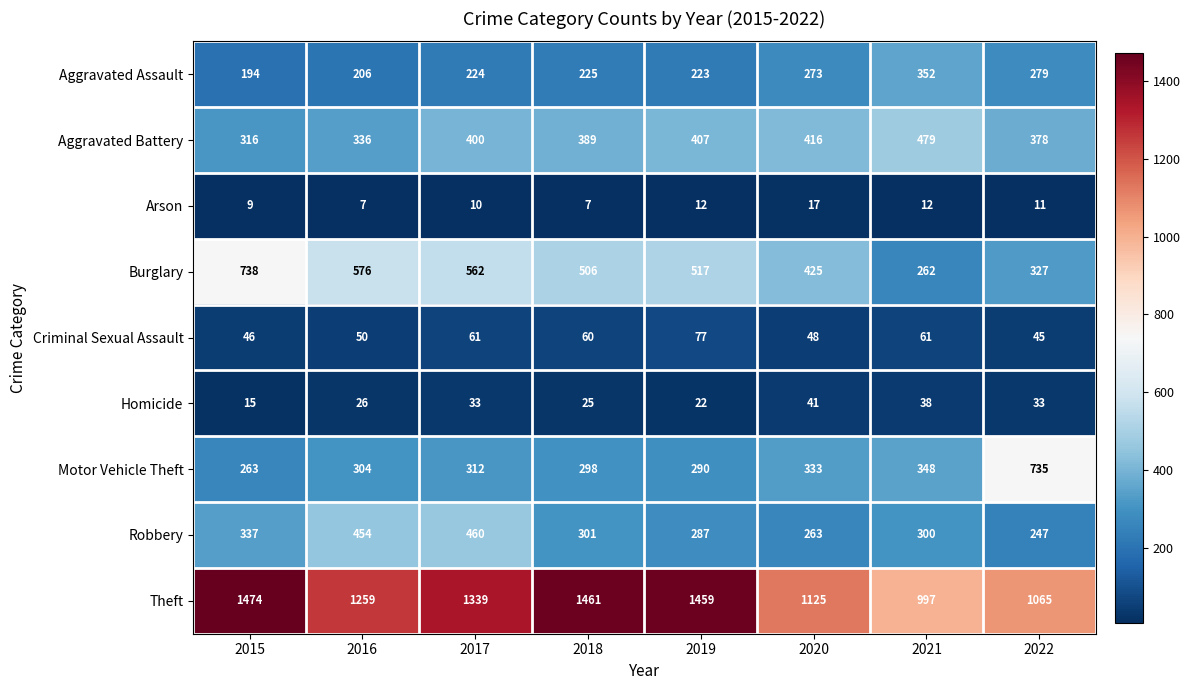

How many categories are shown in the chart?

8